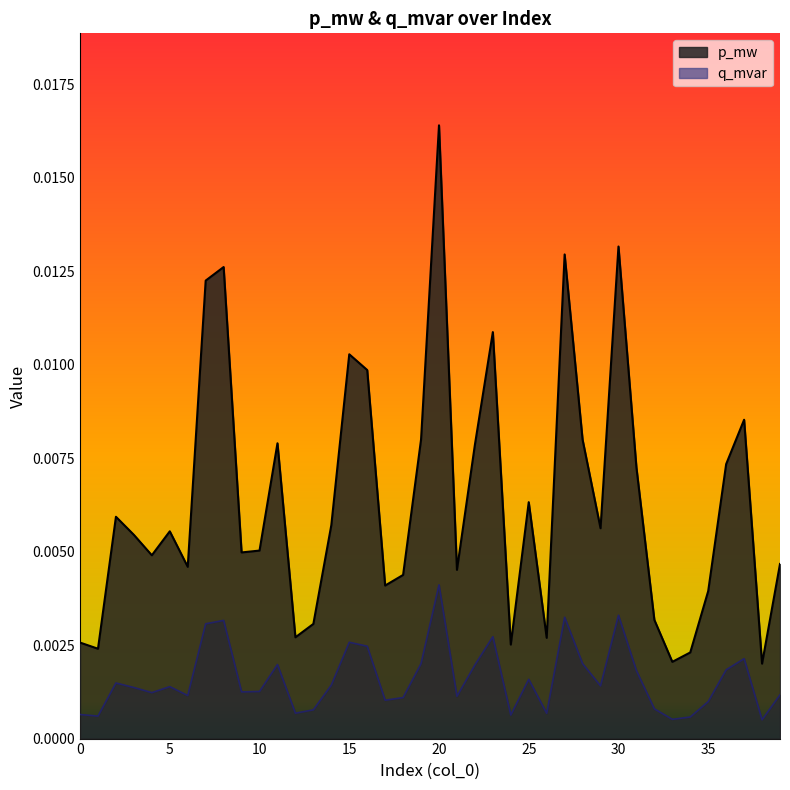

Which series has the largest total across all categories?

p_mw